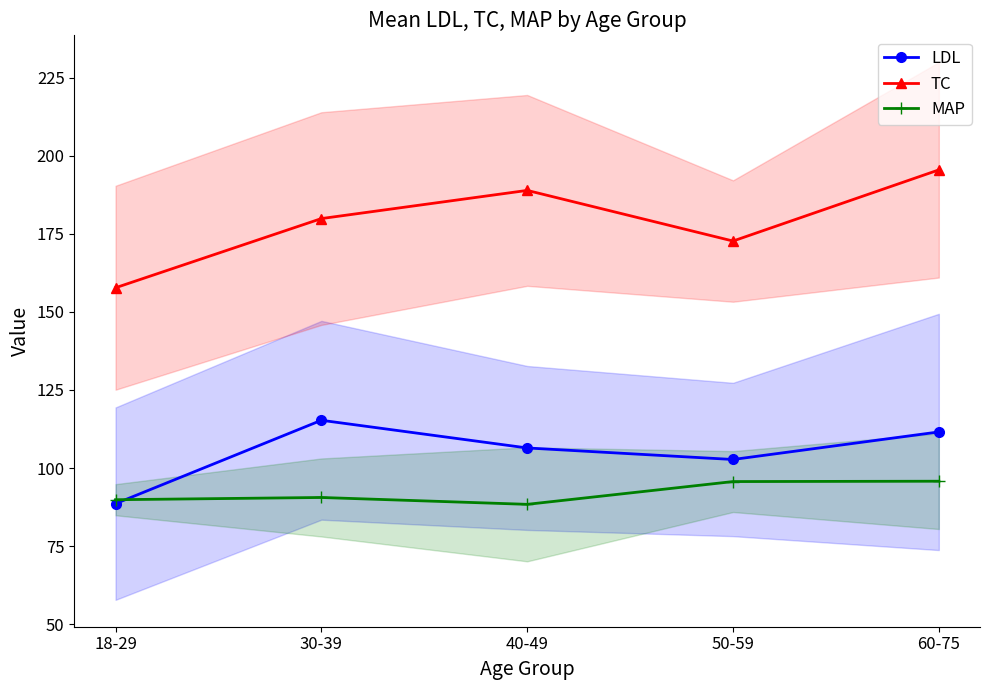

Between 30-39 and 60-75, which series saw the biggest shift?

TC